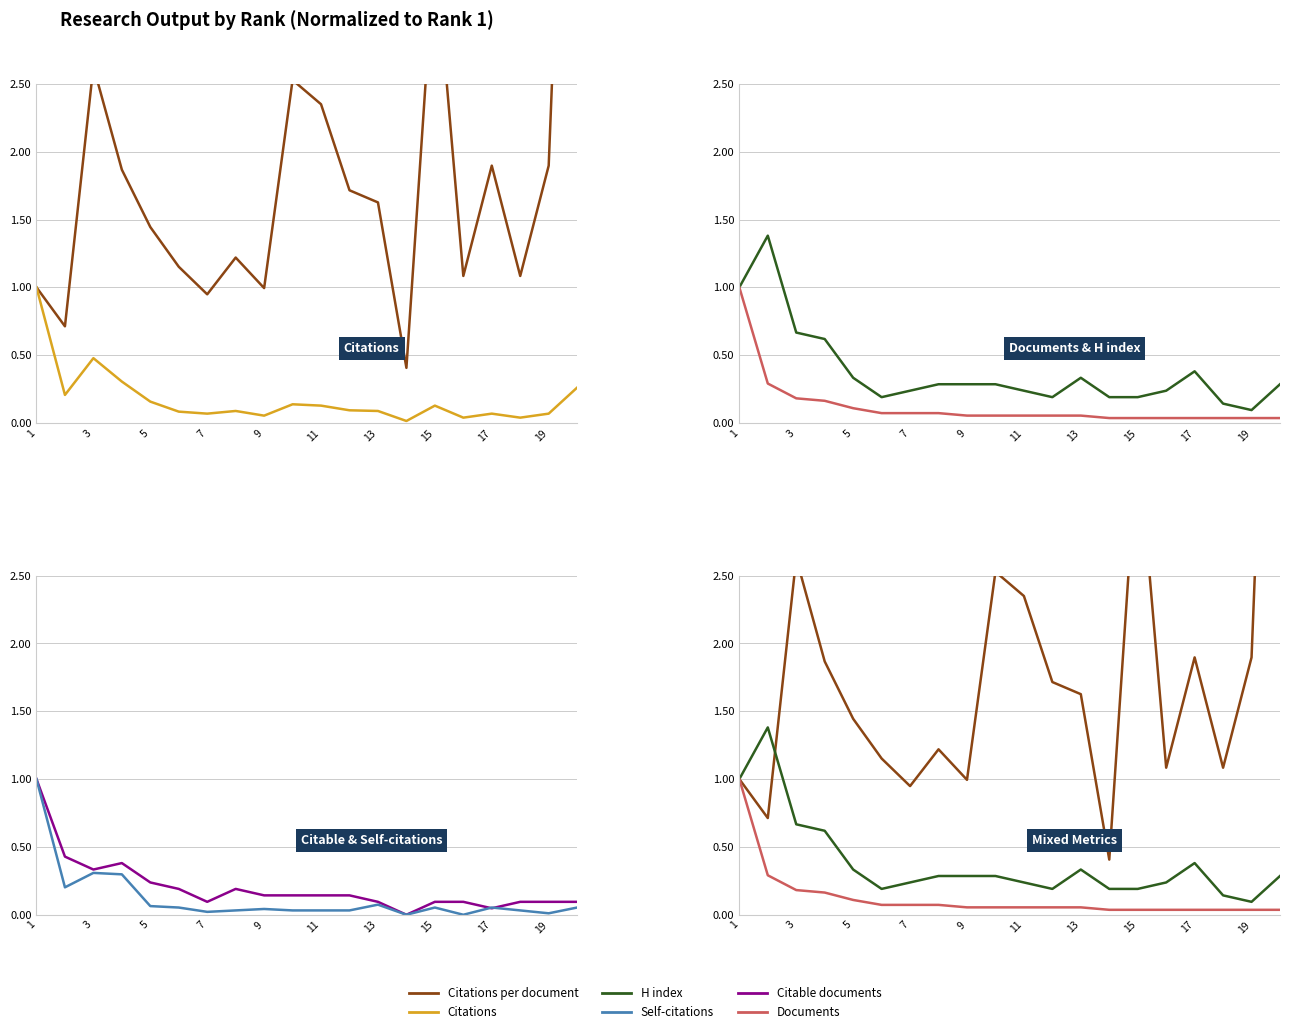

What is the lowest value of the H index series?

0.1